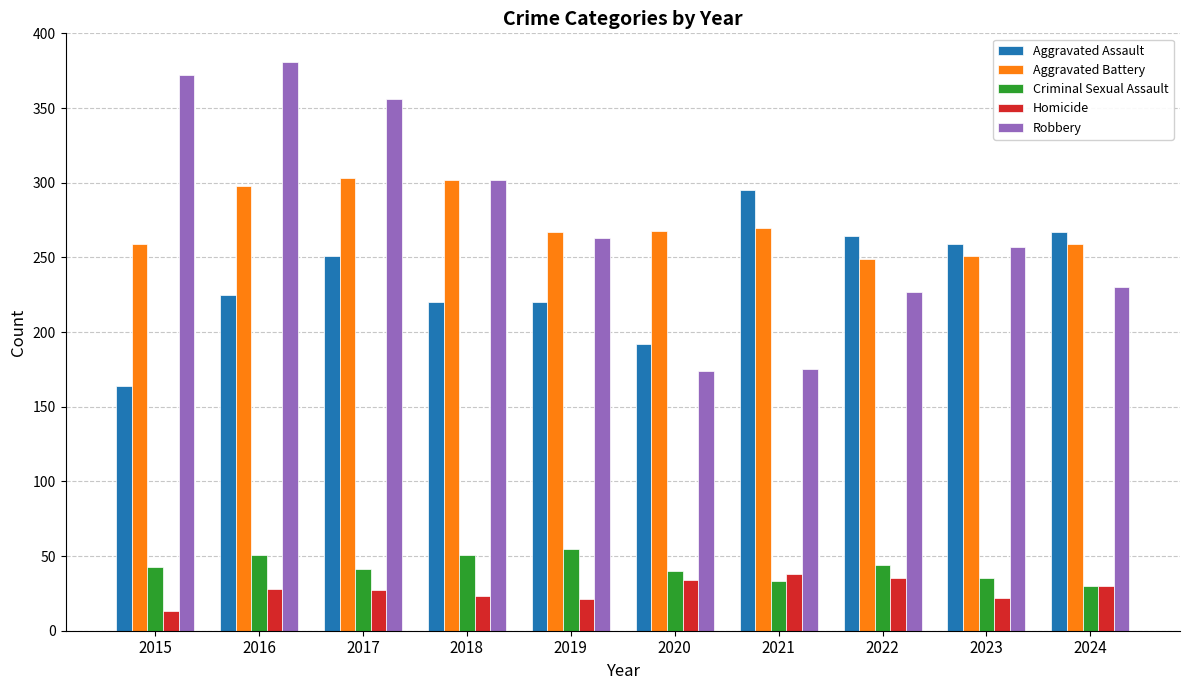

What is the total value across all series at 2020?

708